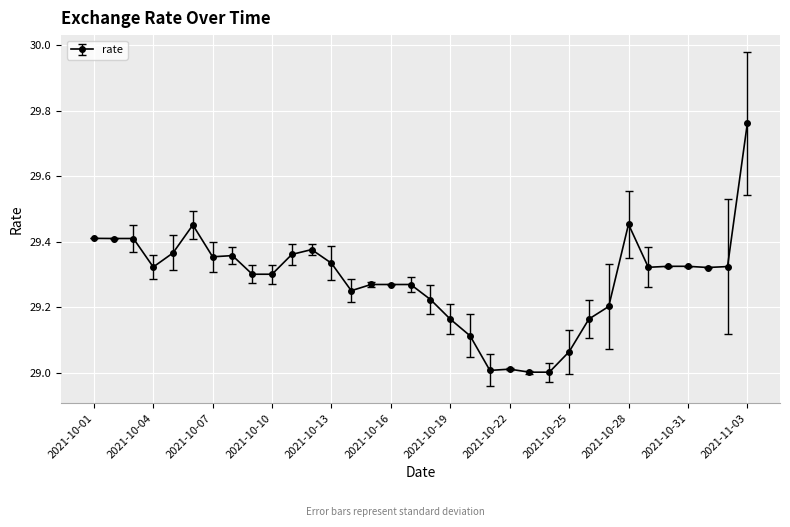

What is the minimum value shown in the chart?

29.0